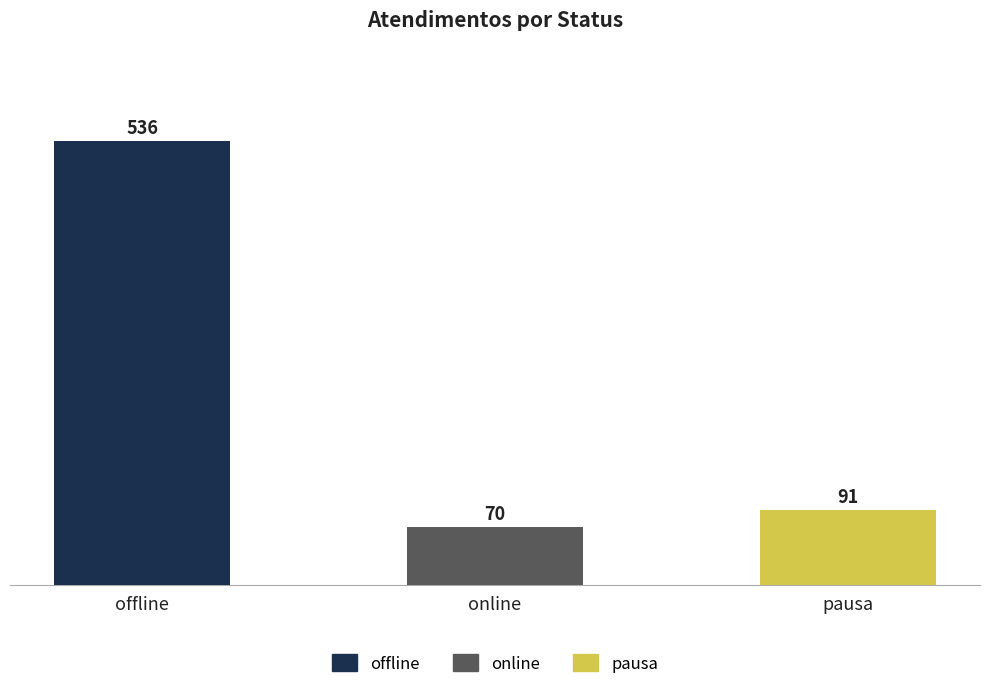

Where is the data nearest to the value 303?

pausa